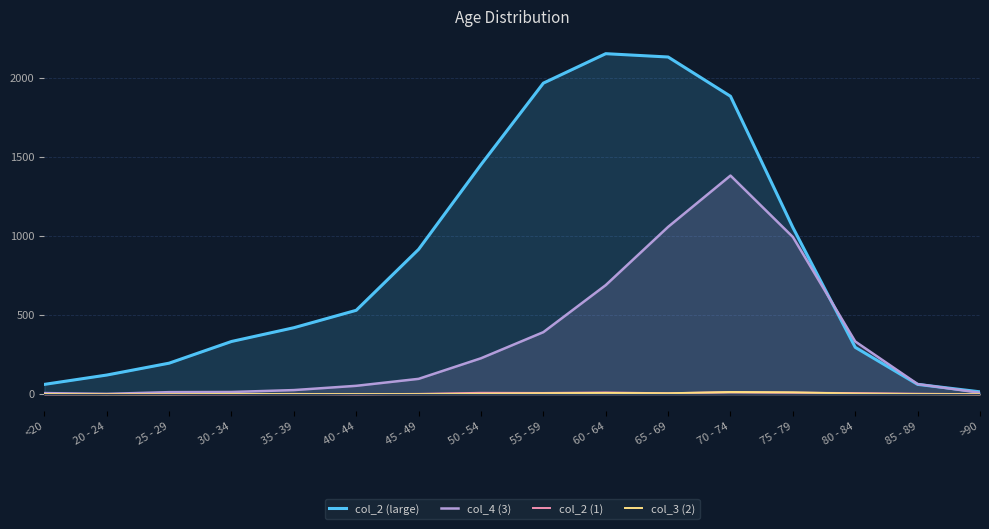

How many values in the col_2 (large) series are below 530?

8